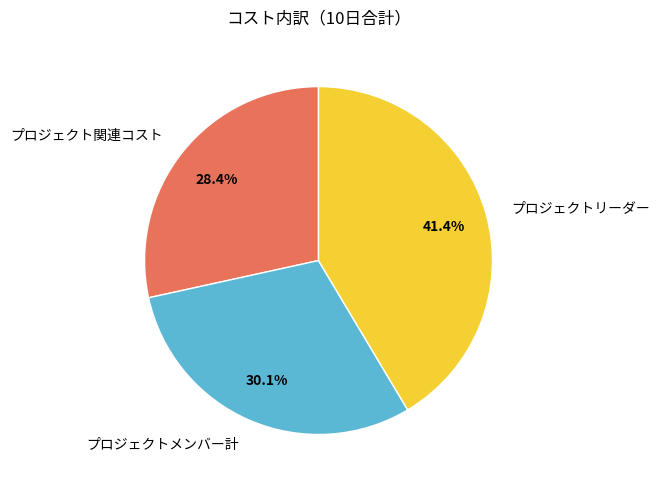

Between プロジェクト関連コスト and プロジェクトリーダー, which is larger?

プロジェクトリーダー